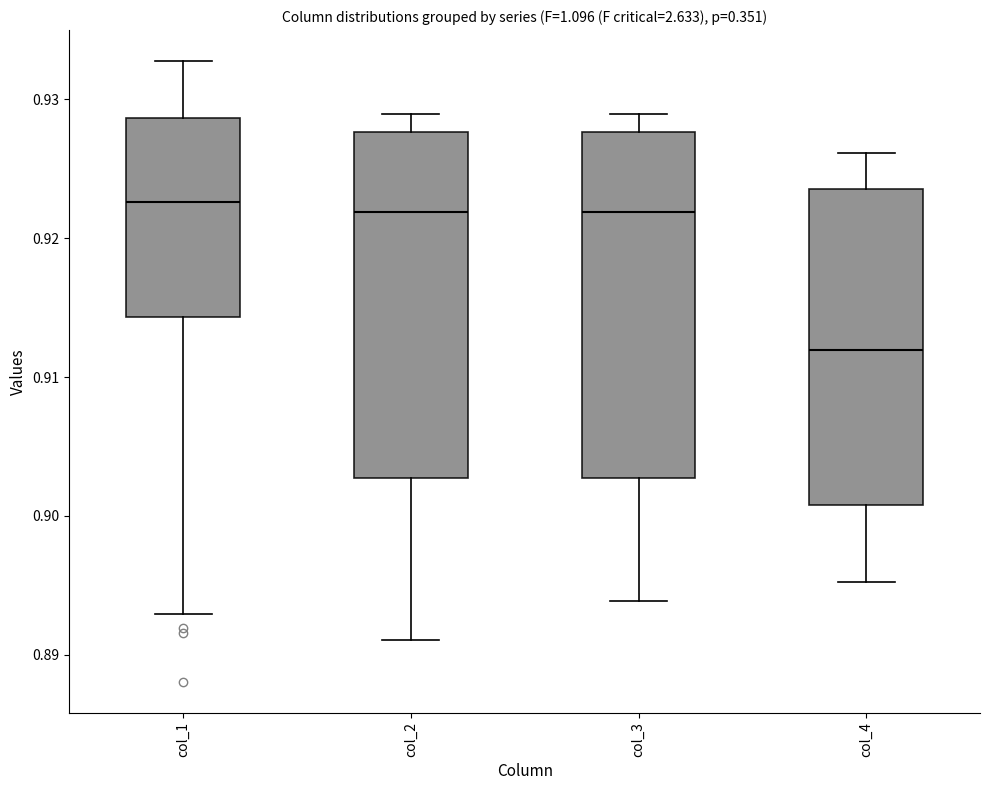

Reading left to right, read every box against the y-axis: the position of its median line, the range the box covers, and the ends of its whiskers. The values are not printed on the chart, so give them approximately, as read against the axis.

col_1: median 0.923, box 0.914 to 0.929, whiskers 0.893 to 0.933
col_2: median 0.922, box 0.903 to 0.928, whiskers 0.891 to 0.929
col_3: median 0.922, box 0.903 to 0.928, whiskers 0.894 to 0.929
col_4: median 0.912, box 0.901 to 0.924, whiskers 0.895 to 0.926